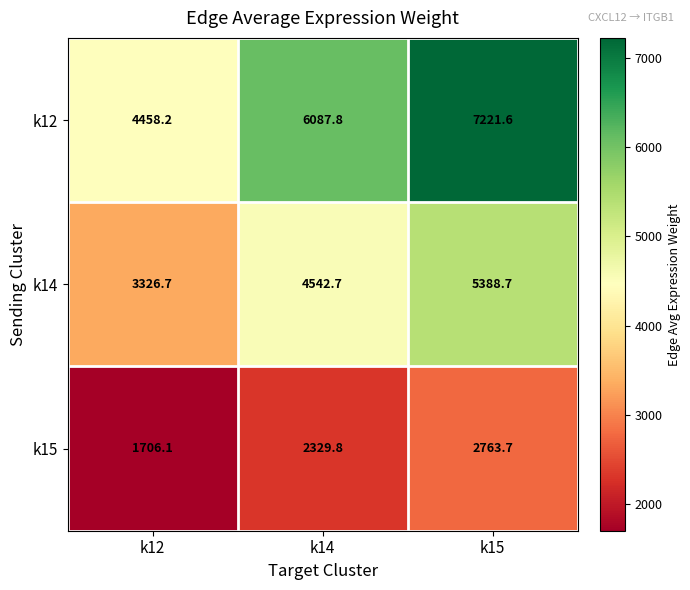

What value does the k14 series have at k12?

3326.7